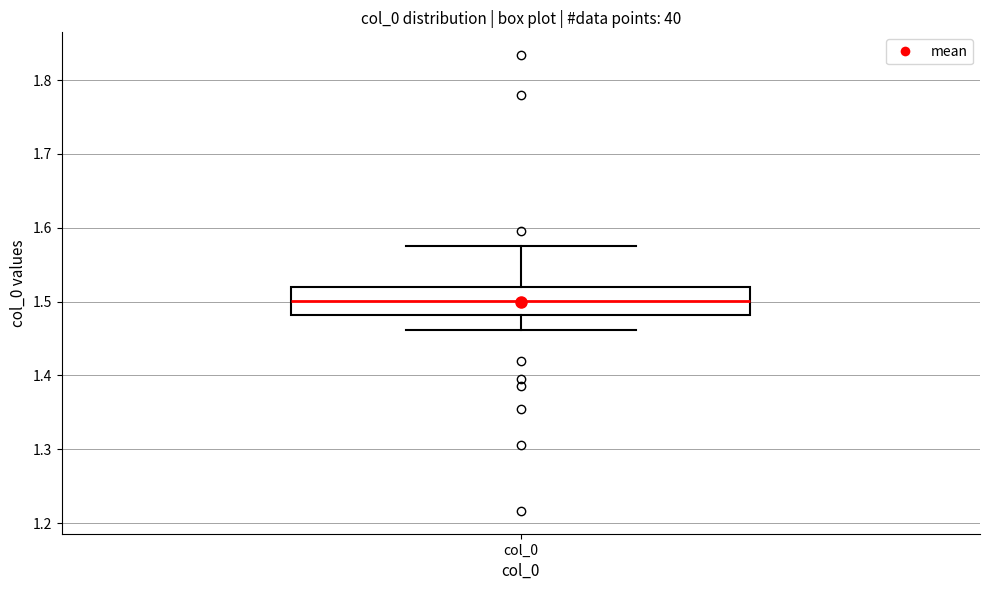

Transcribe this box plot: give where the median line is, the range the box spans, and where the two whiskers end, as read against the y-axis. The values are not printed on the chart, so give them approximately, as read against the axis.

median 1.50, box 1.48 to 1.52, whiskers 1.46 to 1.58